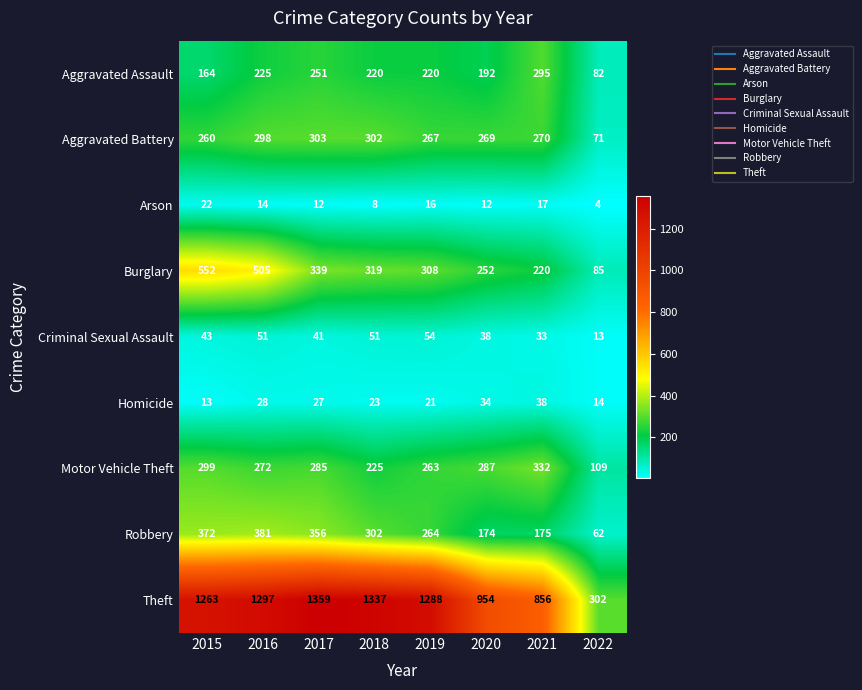

Where does the Theft series first go above 1288?

2016